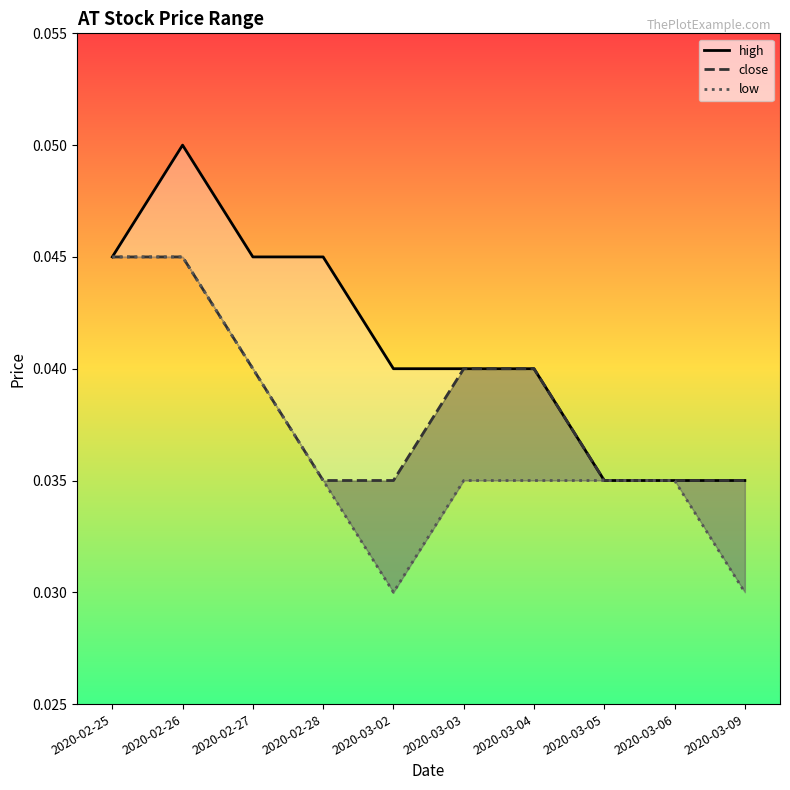

At how many categories does at least one series exceed 0?

10